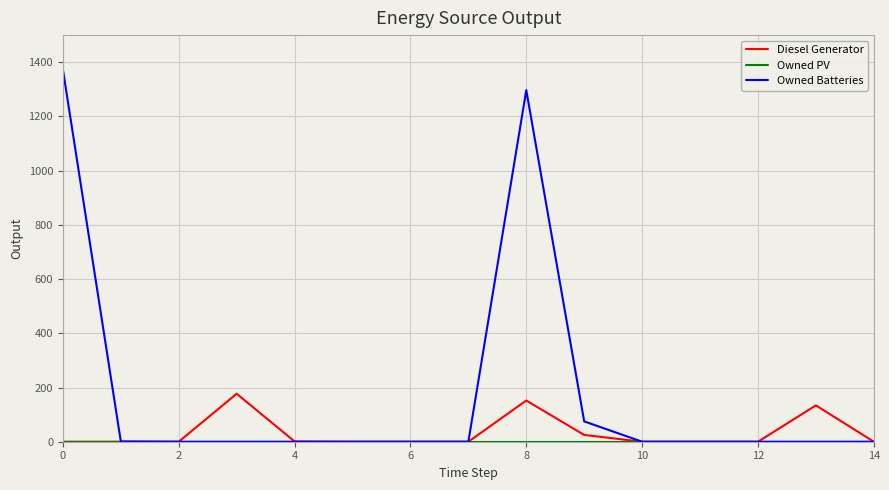

How many series are shown in this chart?

3